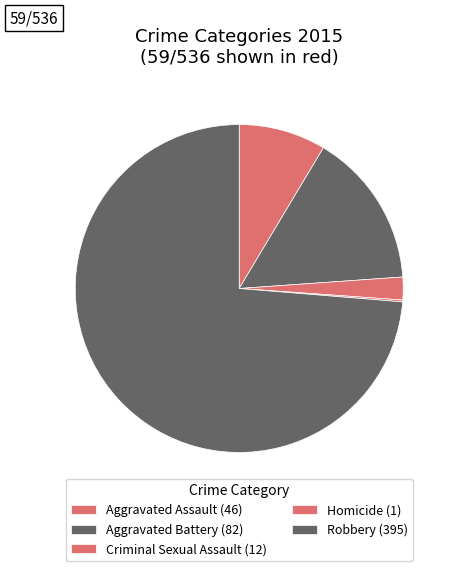

Which category accounts for the majority?

Robbery